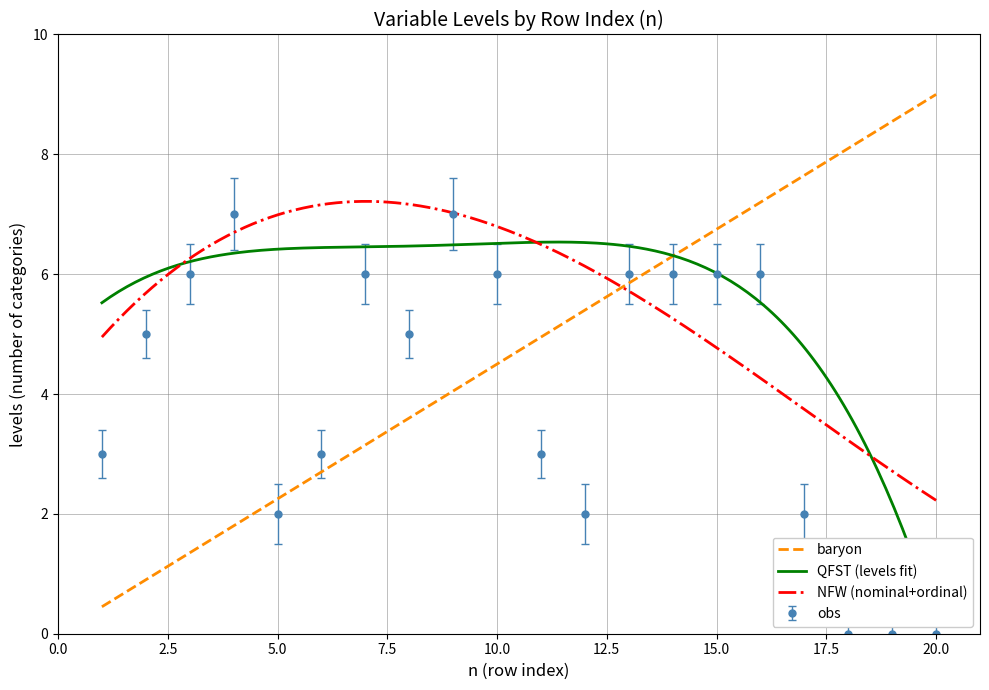

Reading right to left, extract all data points from this chart.

Numeric: 20=9.0	19=8.6	18=8.1	17=7.7	16=7.2	15=6.8	14=6.3	13=5.9	12=5.4	11=5.0	10=4.5	9=4.0	8=3.6	7=3.1	6=2.7	5=2.2	4=1.8	3=1.4	2=0.9	1=0.5
Ordinal: 20=0.0	19=0.0	18=0.0	17=2.0	16=6.0	15=6.0	14=6.0	13=6.0	12=2.0	11=3.0	10=6.0	9=7.0	8=5.0	7=6.0	6=3.0	5=2.0	4=7.0	3=6.0	2=5.0	1=3.0